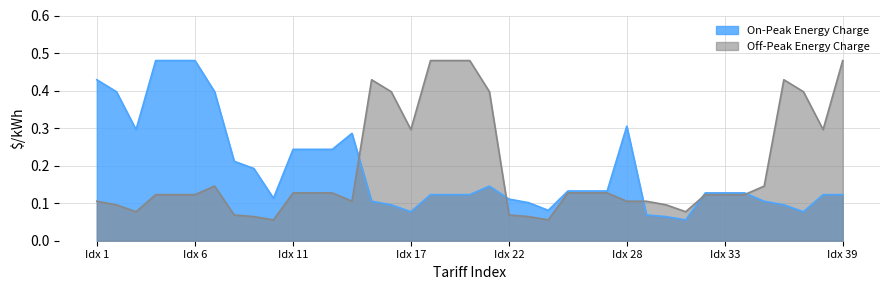

The Off-Peak Energy Charge series shows 0.0 at Idx 6. True or false?

False